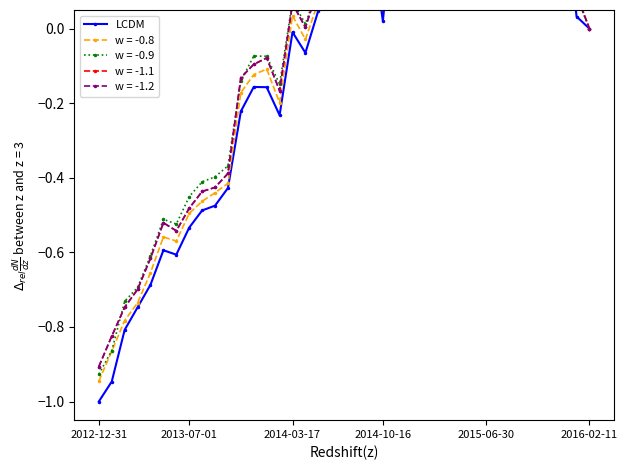

At which category does the chart reach its minimum across all series?

2012-12-31